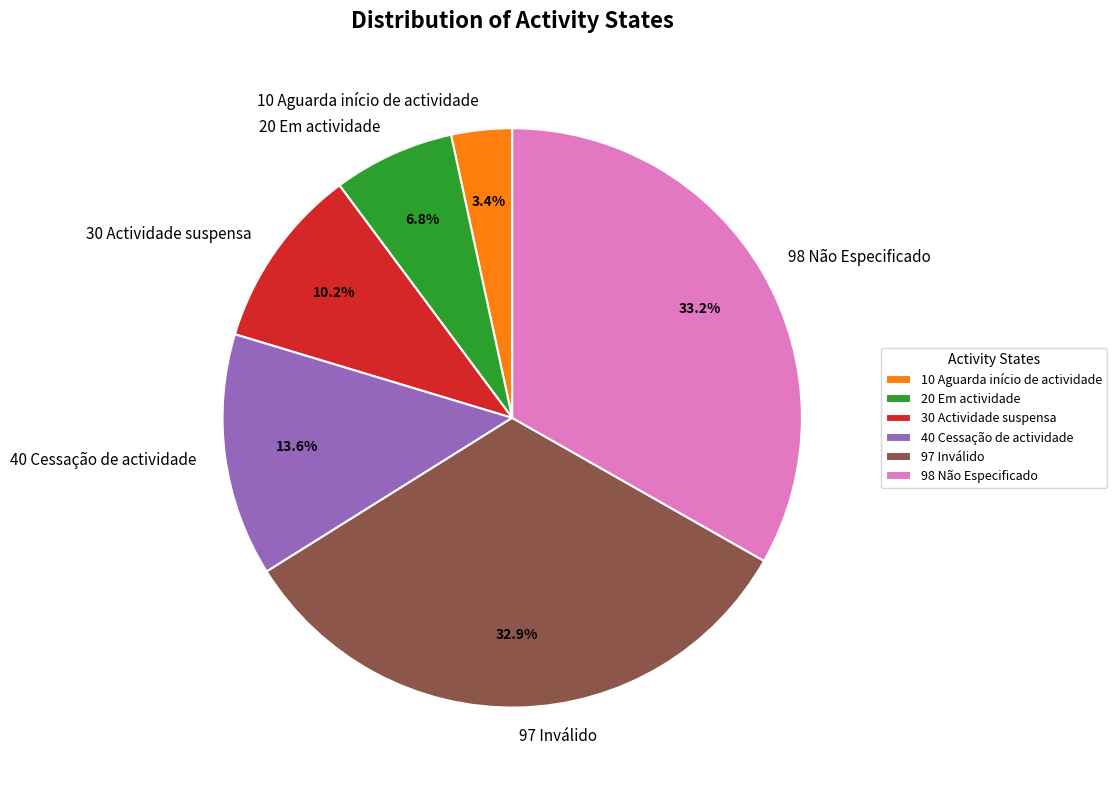

Which slice is the smallest?

10 Aguarda início de actividade